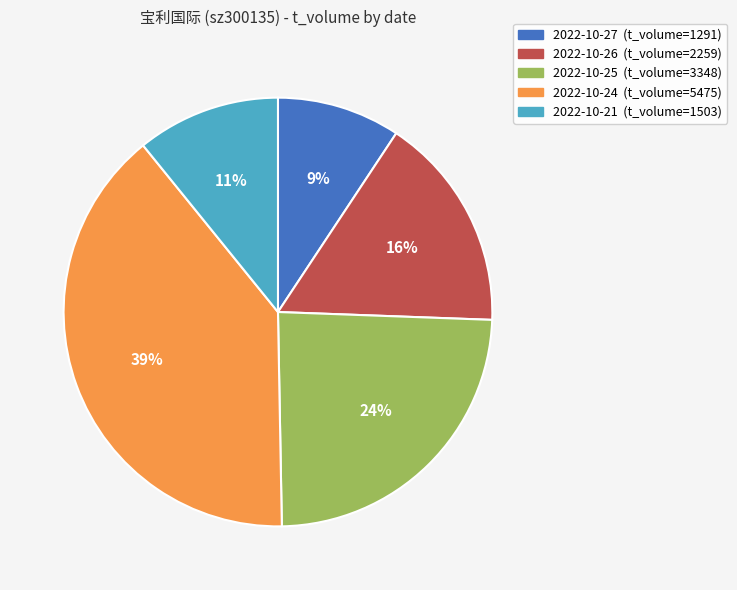

Which has a higher value, 2022-10-21 or 2022-10-26?

2022-10-26